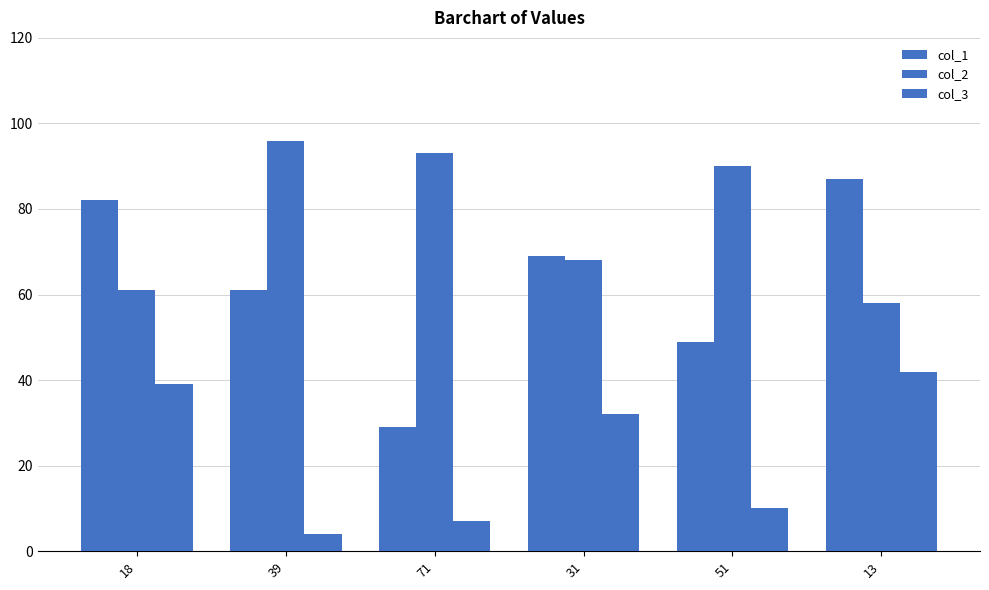

Which has a higher value, 31 or 13?

13